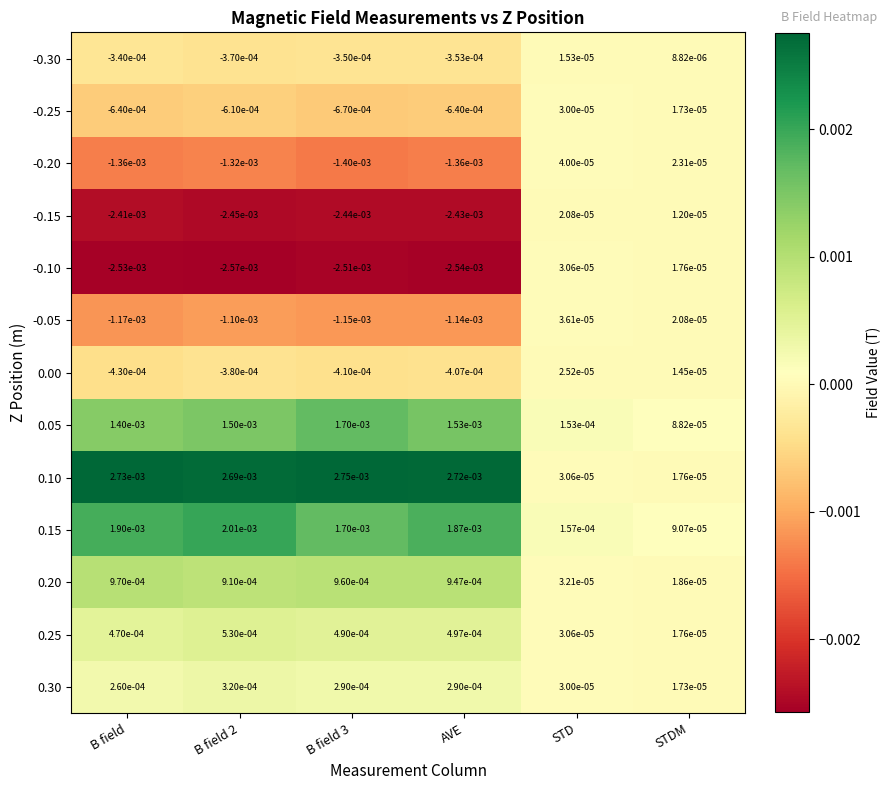

Which series has the largest total across all categories?

0.10